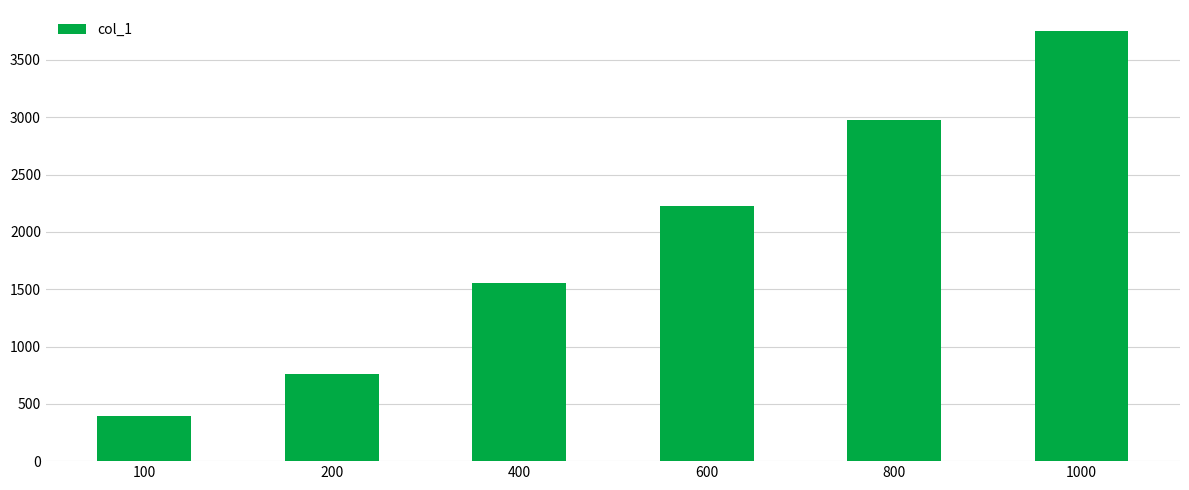

What is the approximate value at 1000, to the nearest 50?

3750